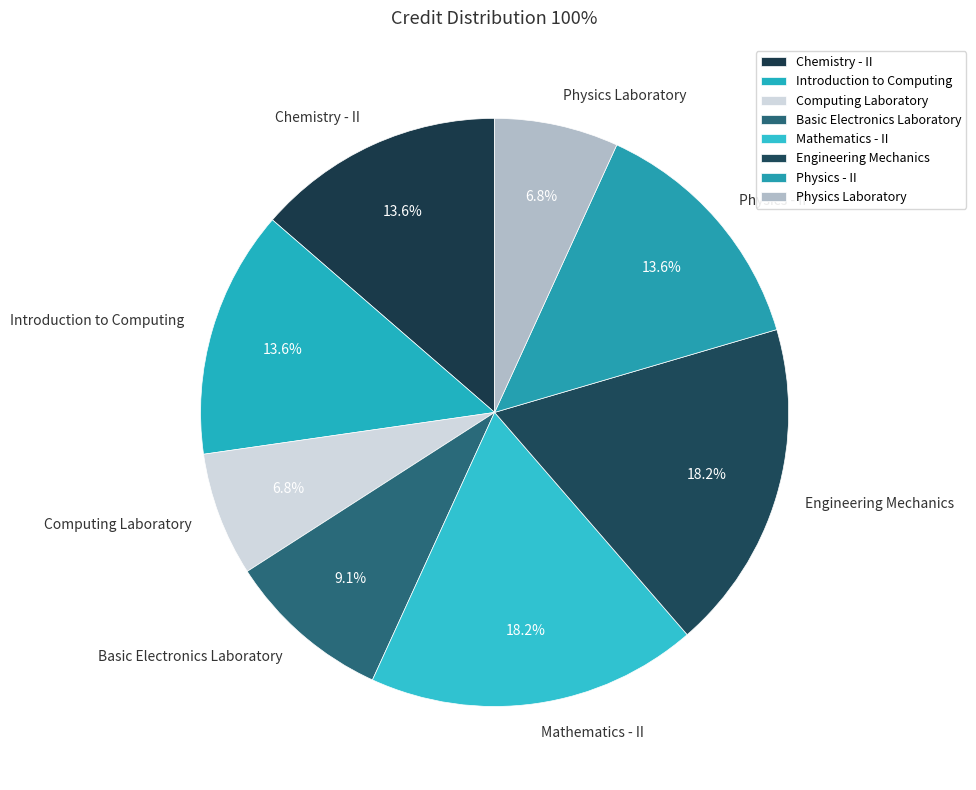

Between Basic Electronics Laboratory and Physics - II, which is larger?

Physics - II